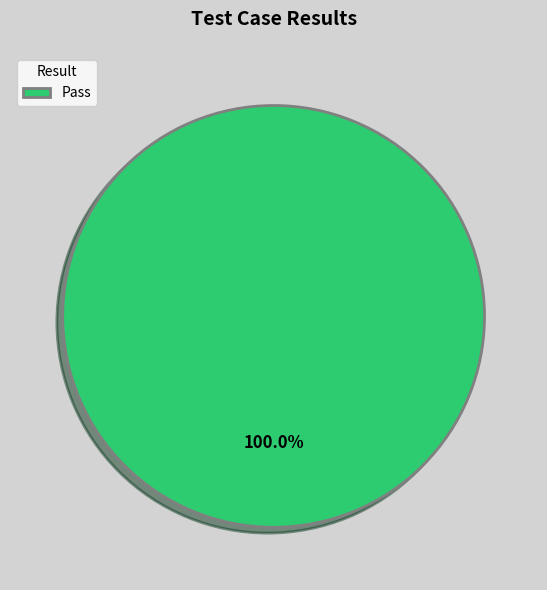

To the nearest percent, what portion does Pass represent?

100%